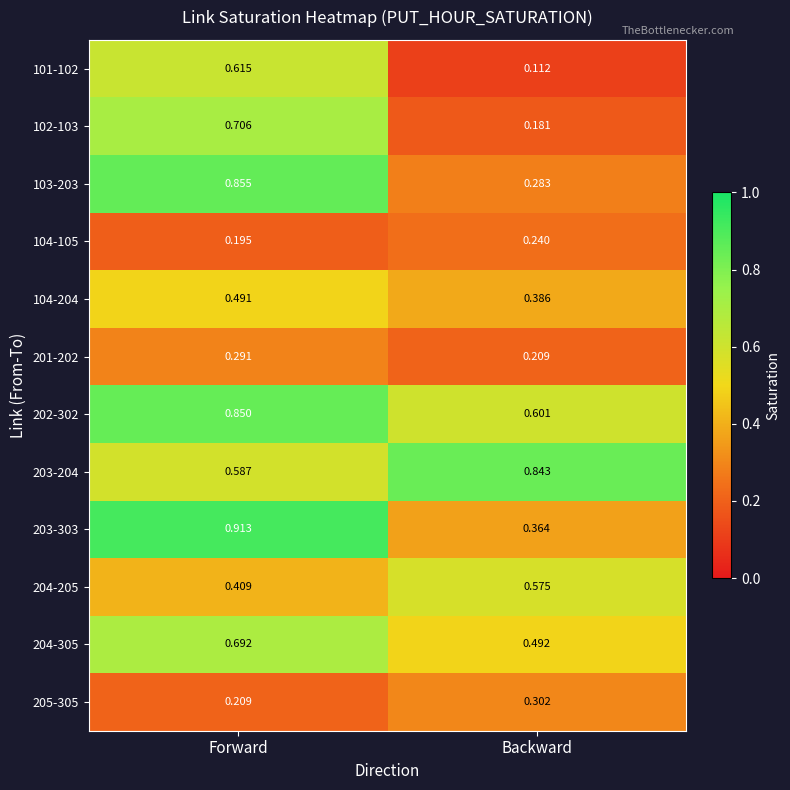

Which series has the largest total across all categories?

202-302